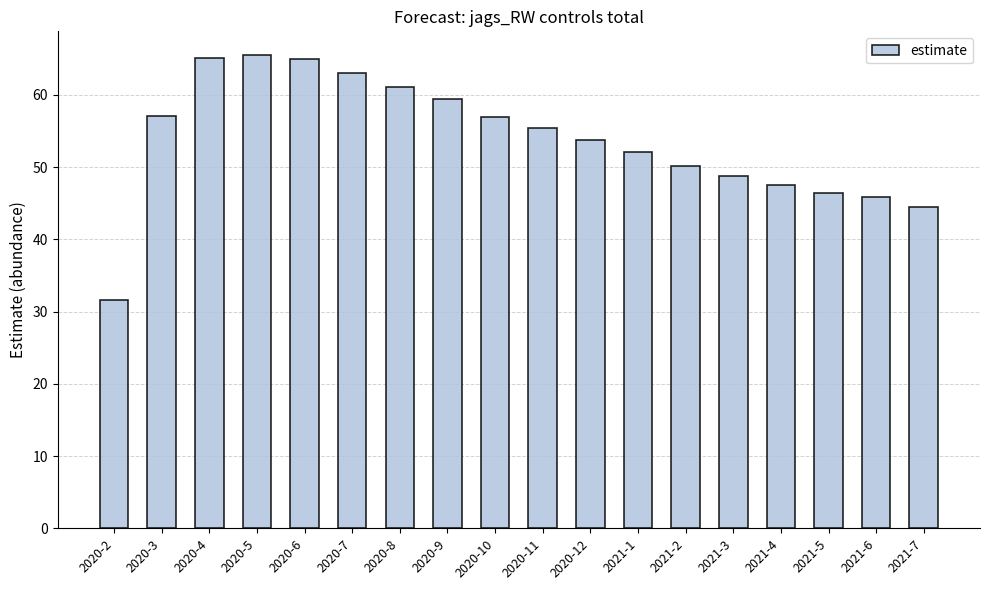

What is the change in value from 2021-2 to 2021-6?

-4.3